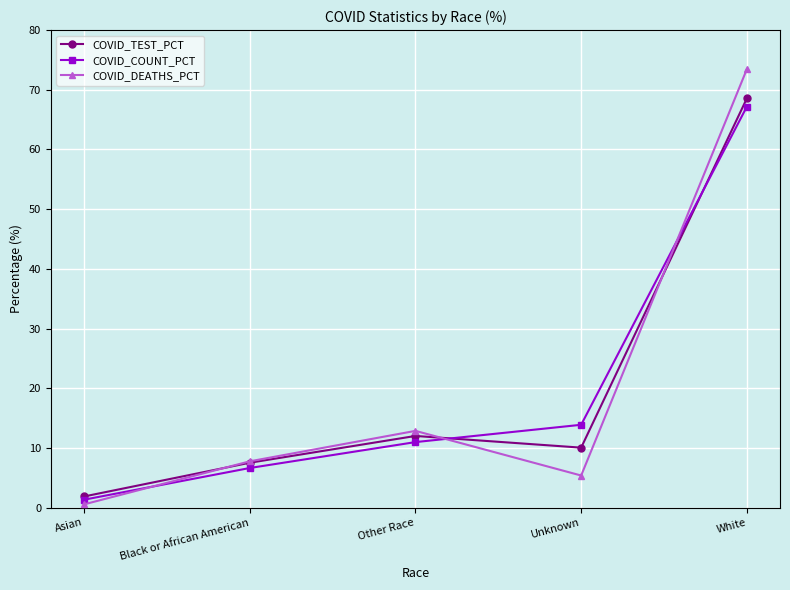

Reading left to right, transcribe all the data shown in this chart.

COVID_TEST_PCT: Asian=1.9	Black or African American=7.5	Other Race=12.0	Unknown=10.1	White=68.6
COVID_COUNT_PCT: Asian=1.3	Black or African American=6.6	Other Race=11.0	Unknown=13.9	White=67.2
COVID_DEATHS_PCT: Asian=0.6	Black or African American=7.8	Other Race=12.9	Unknown=5.4	White=73.5